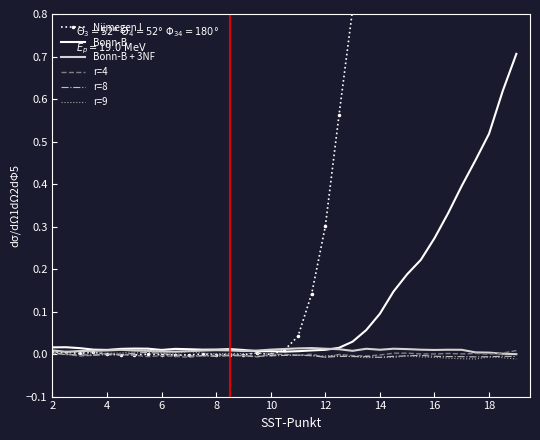

At which label is r=4 closest to 0?

2